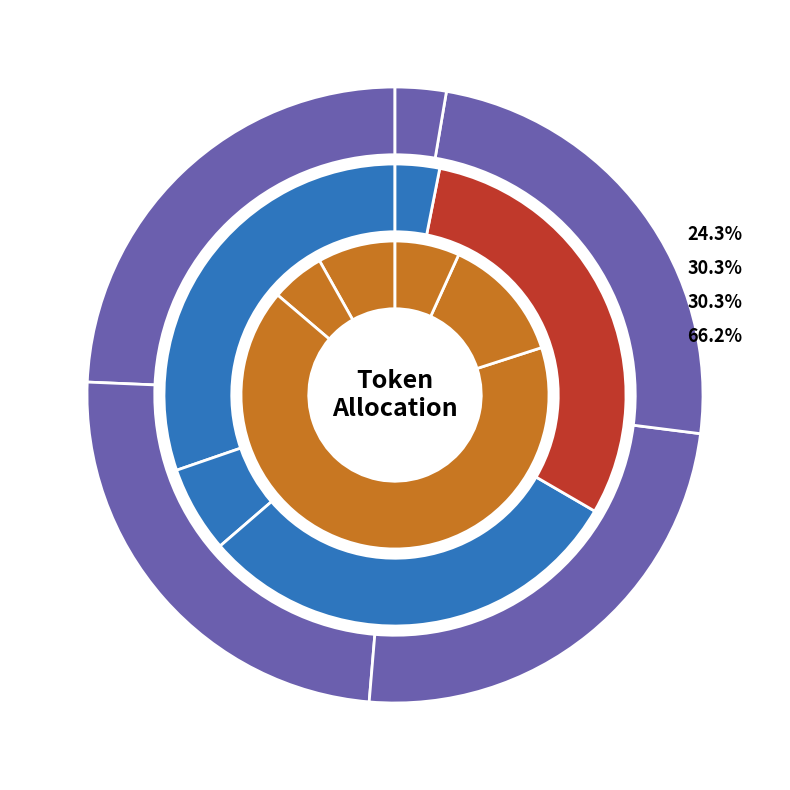

Is it true that Advisors is 24% of the pie?

True